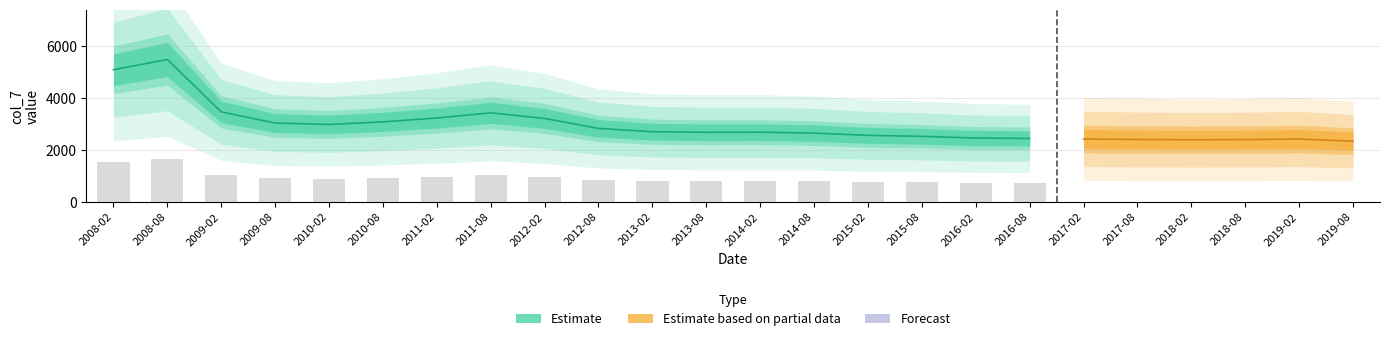

The value at 2011-02 is 3228.6. True or false?

True